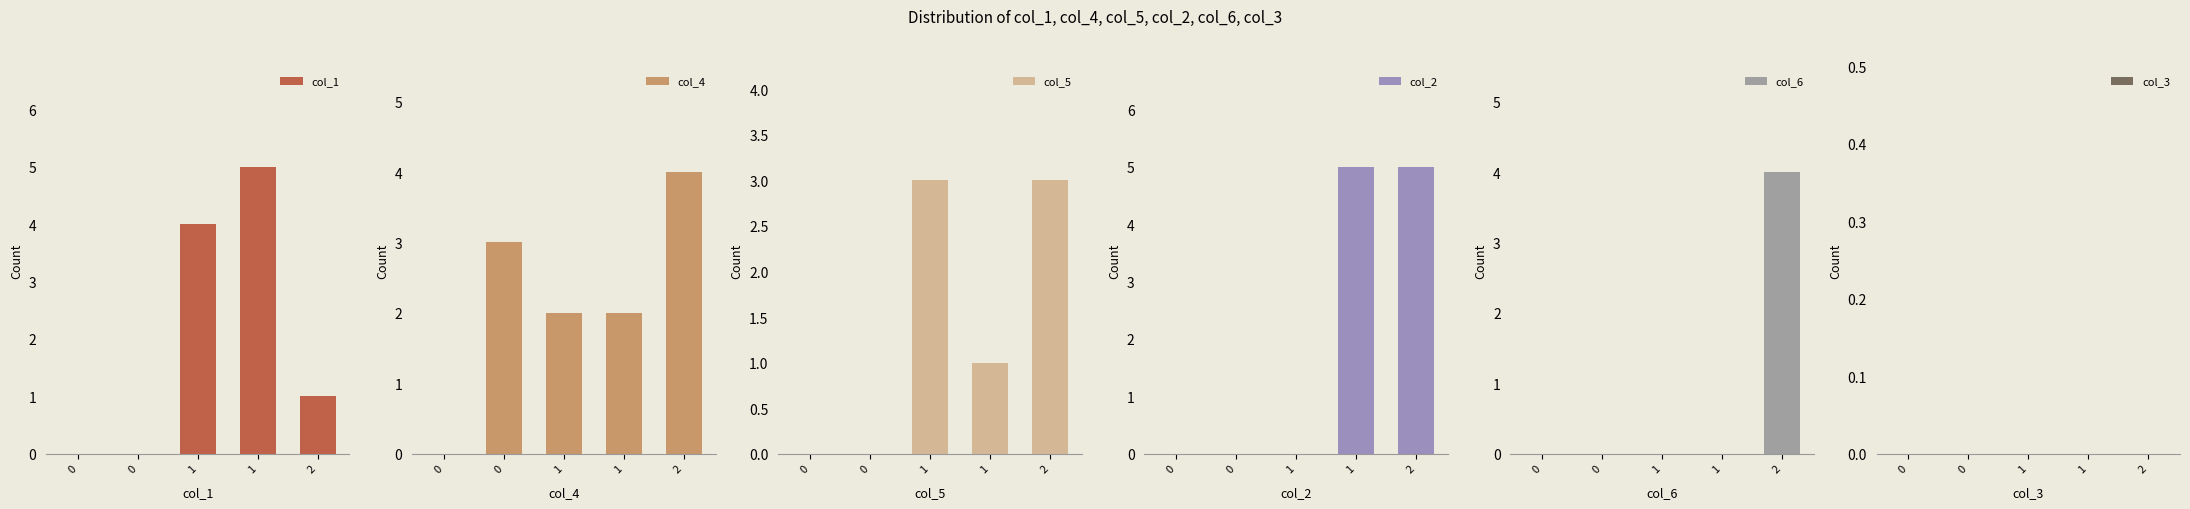

What value does the col_2 series have at 2?

5